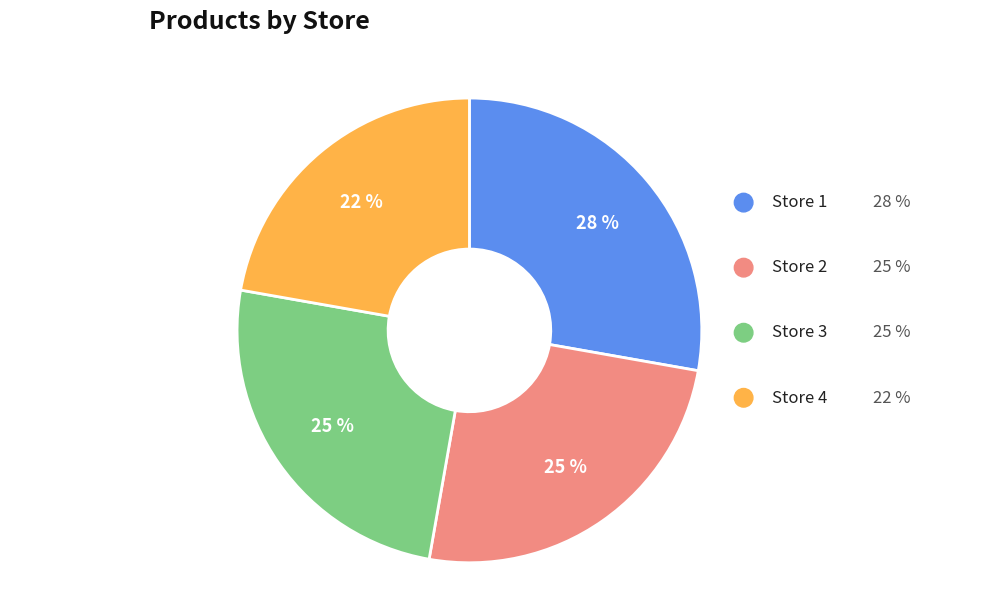

Count the number of slices in the pie.

4